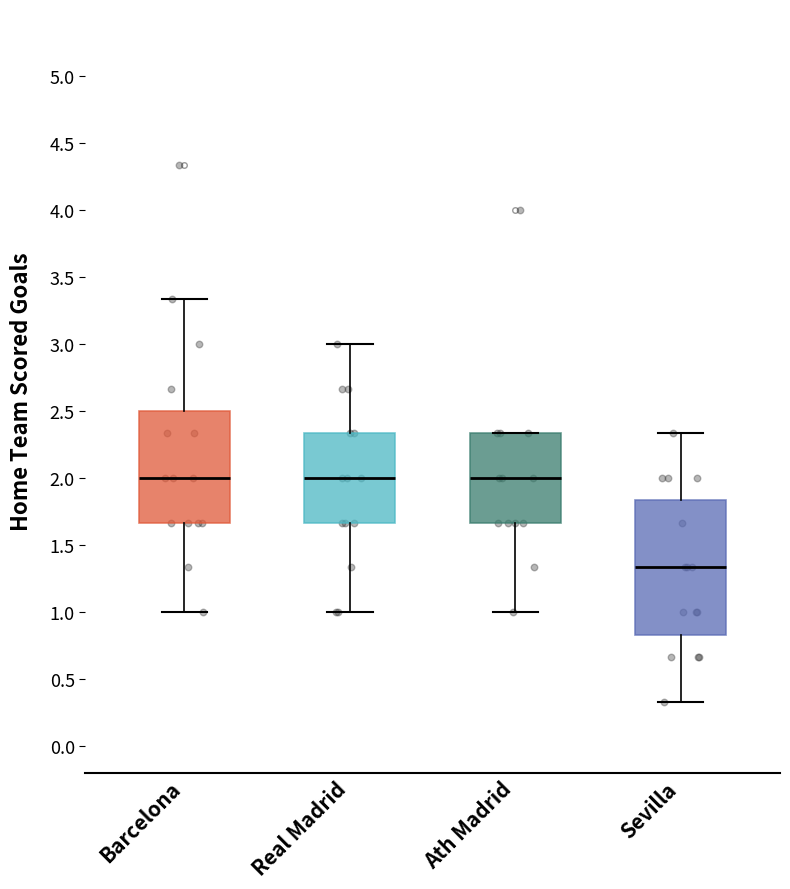

Which box is the tallest, from its lower edge to its upper edge?

Sevilla